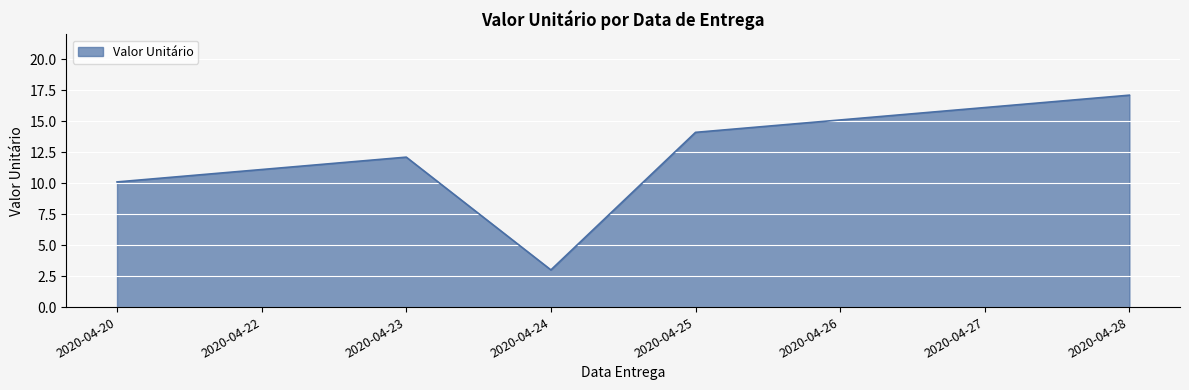

What is the ratio of the value at 2020-04-28 to the value at 2020-04-20?

1.7